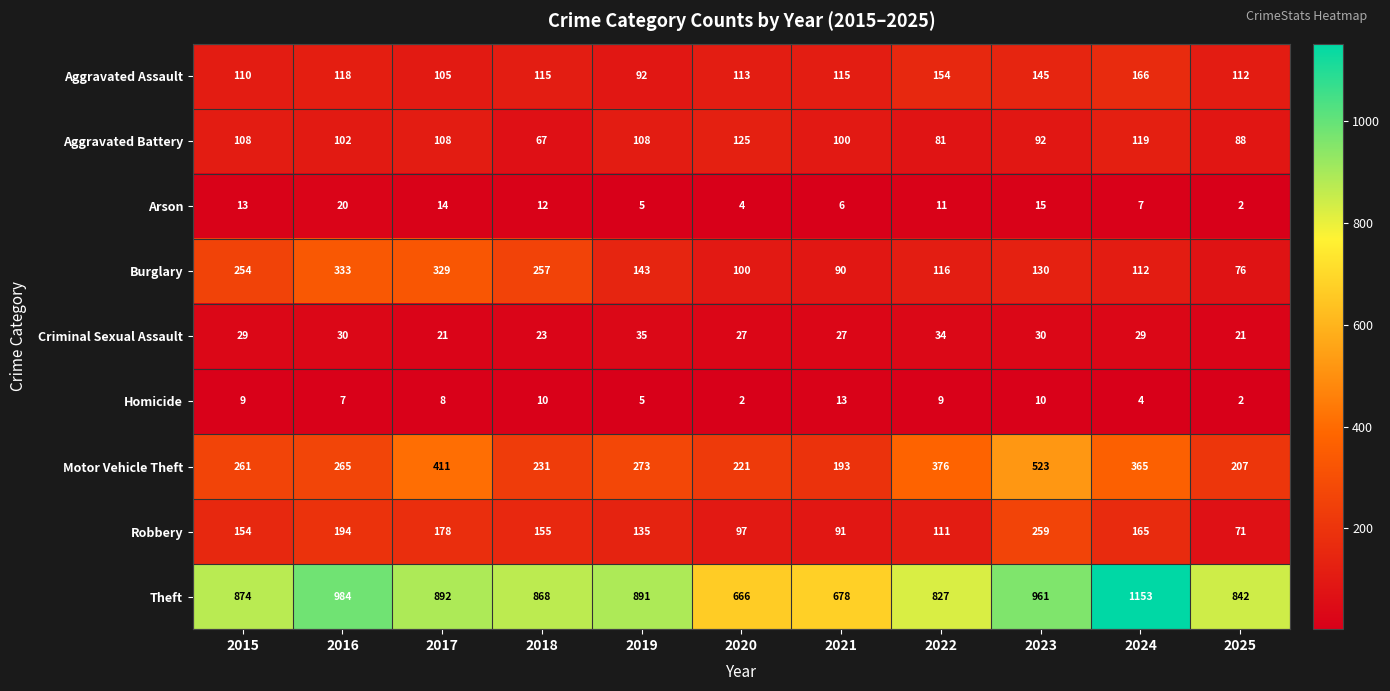

At which label does Aggravated Assault first exceed 115?

2016